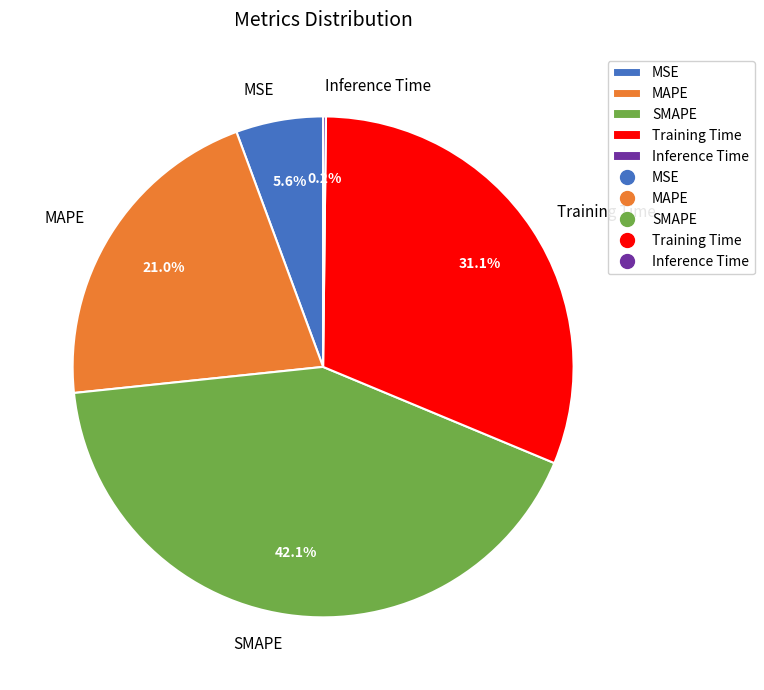

What is the total percentage of Training Time and MSE?

36.7%